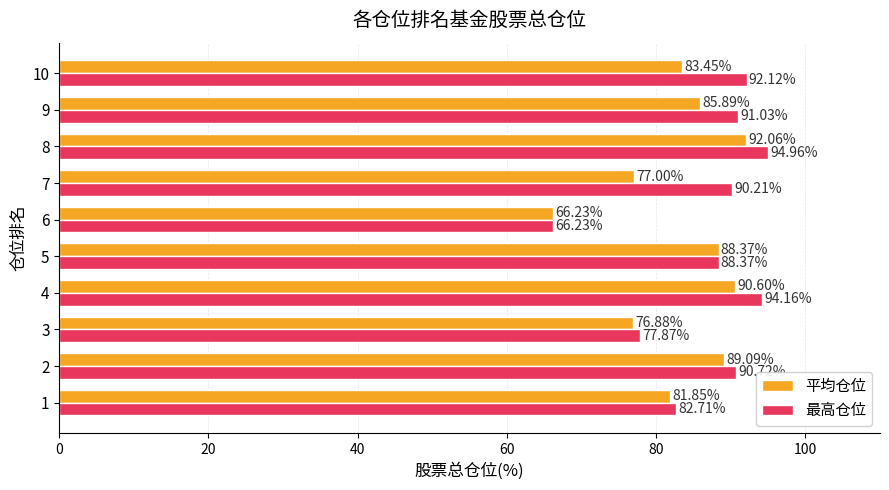

List the series in order of their overall mean, lowest first.

平均仓位, 最高仓位